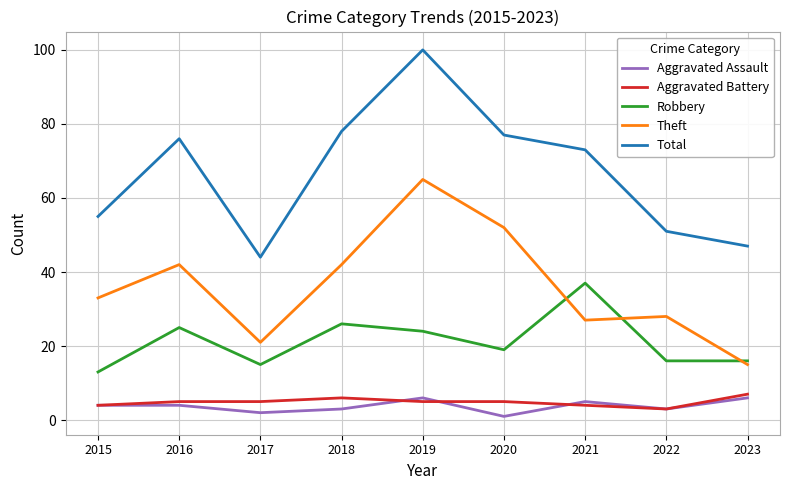

At how many categories does at least one series exceed 19?

9